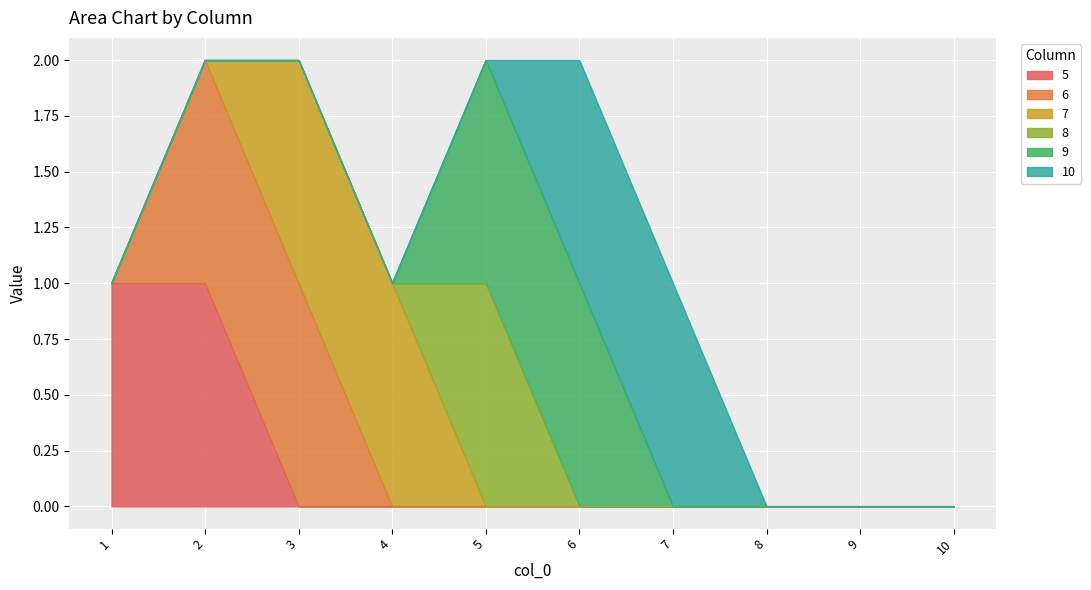

What is the difference between the second highest and second lowest values in the 10 series?

1